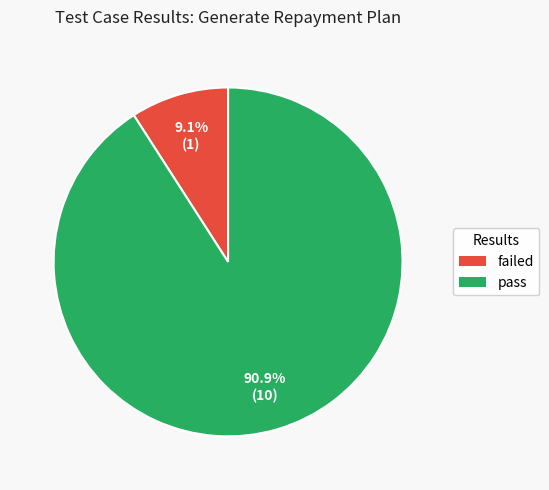

How much of the chart is everything except failed?

90.9%